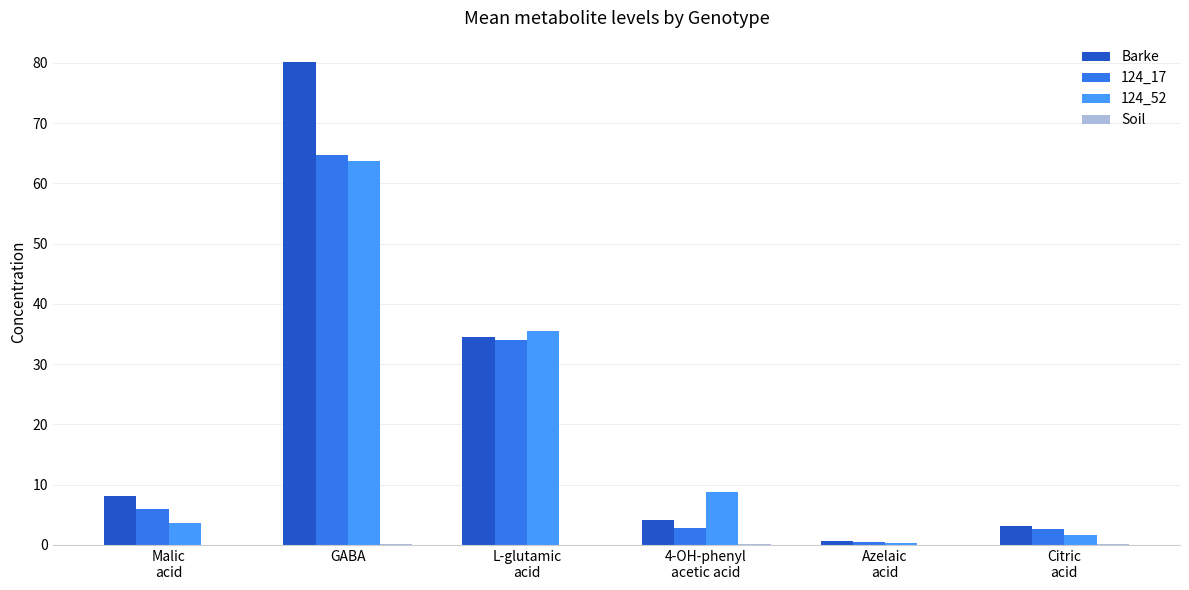

Between L-glutamic
acid and 4-OH-phenyl
acetic acid, which series saw the biggest shift?

124_17